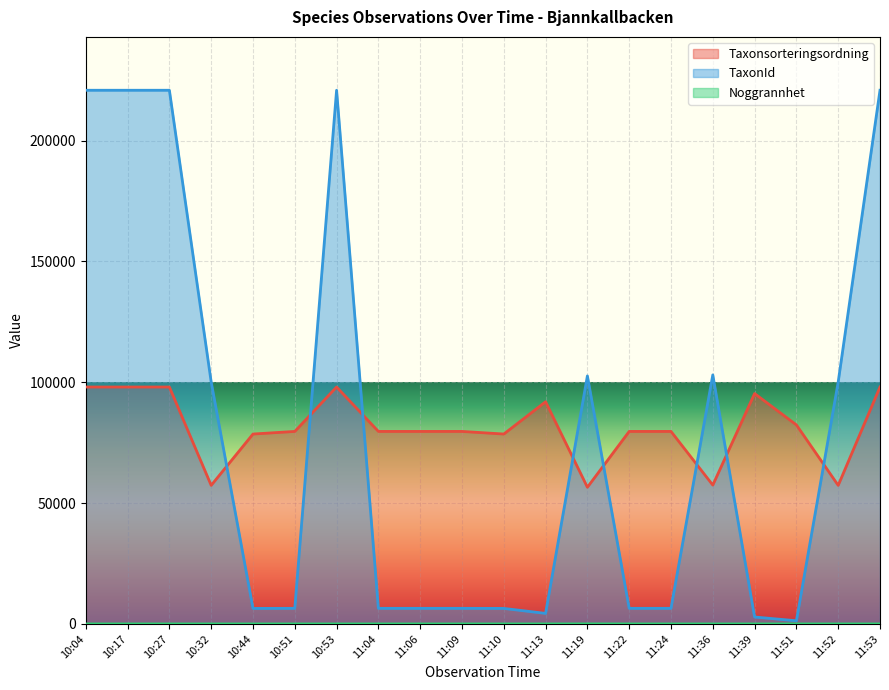

True or false: TaxonId has a value of 4364 at 11:13.

True